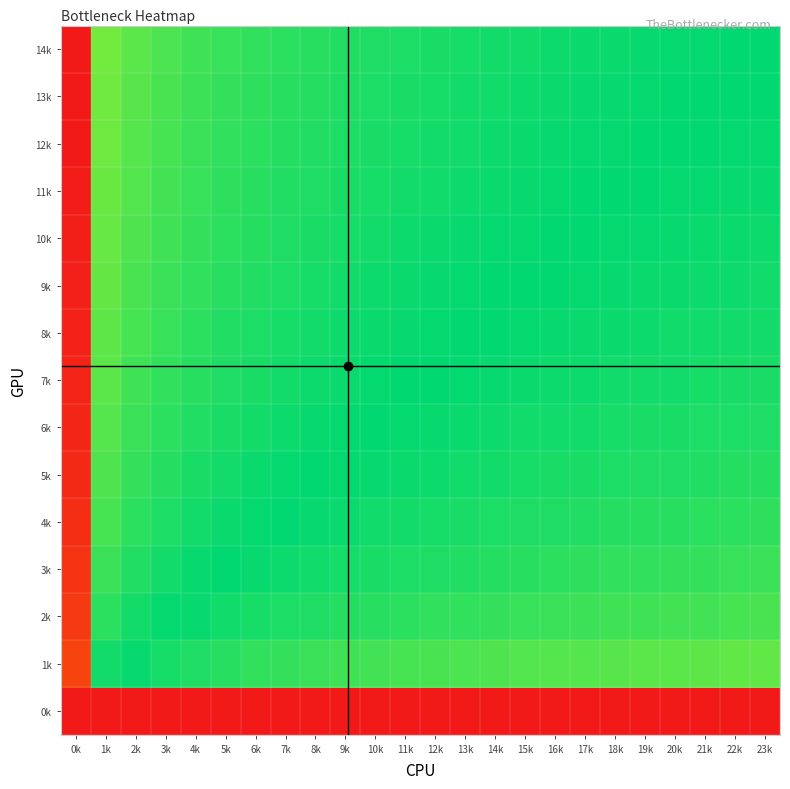

What is the maximum value shown in the chart?

1.0